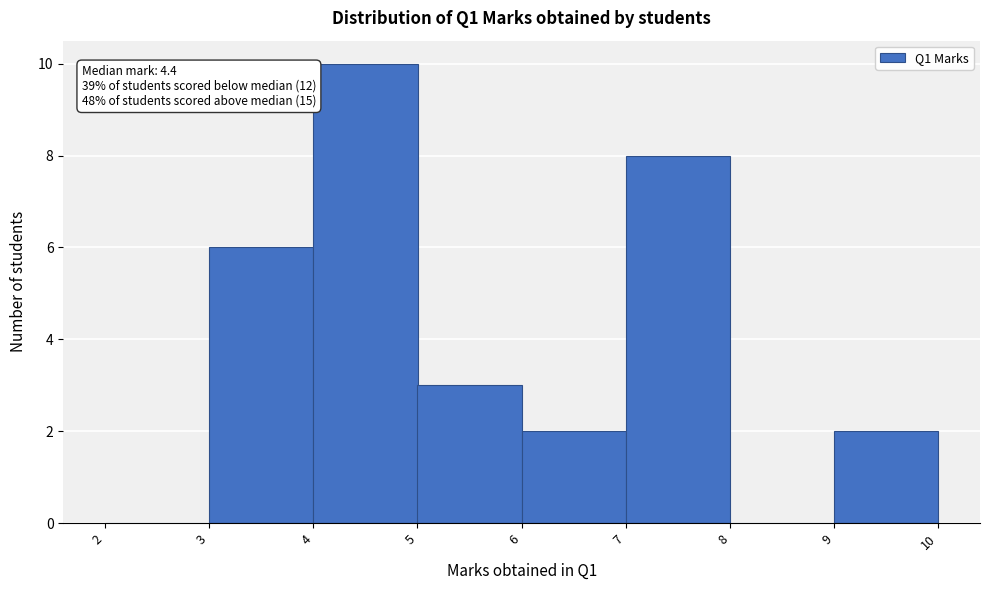

Over which range of the x-axis is the bar tallest?

4 to 5